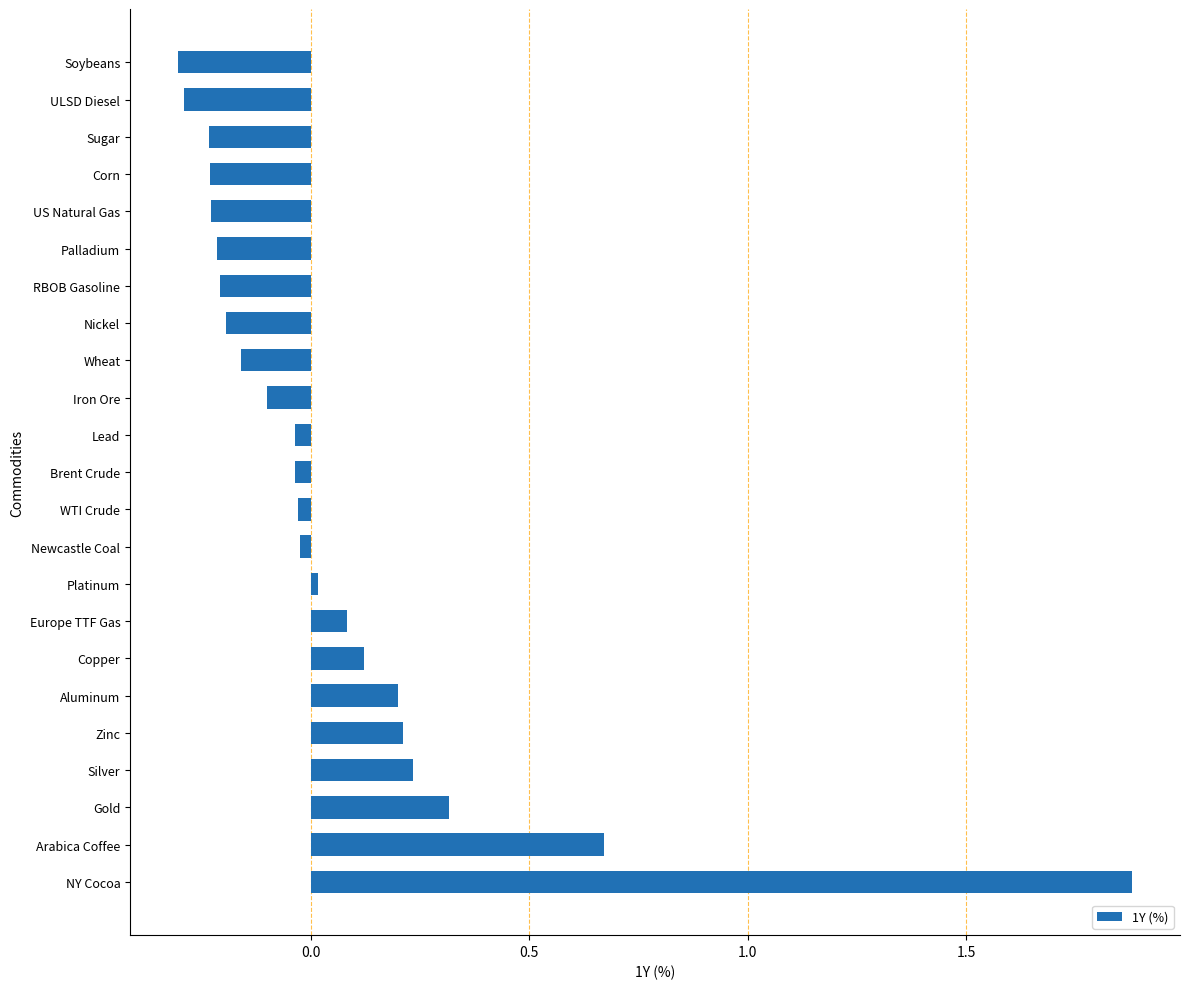

The chart shows a value of -0.0 at Nickel. True or false?

False